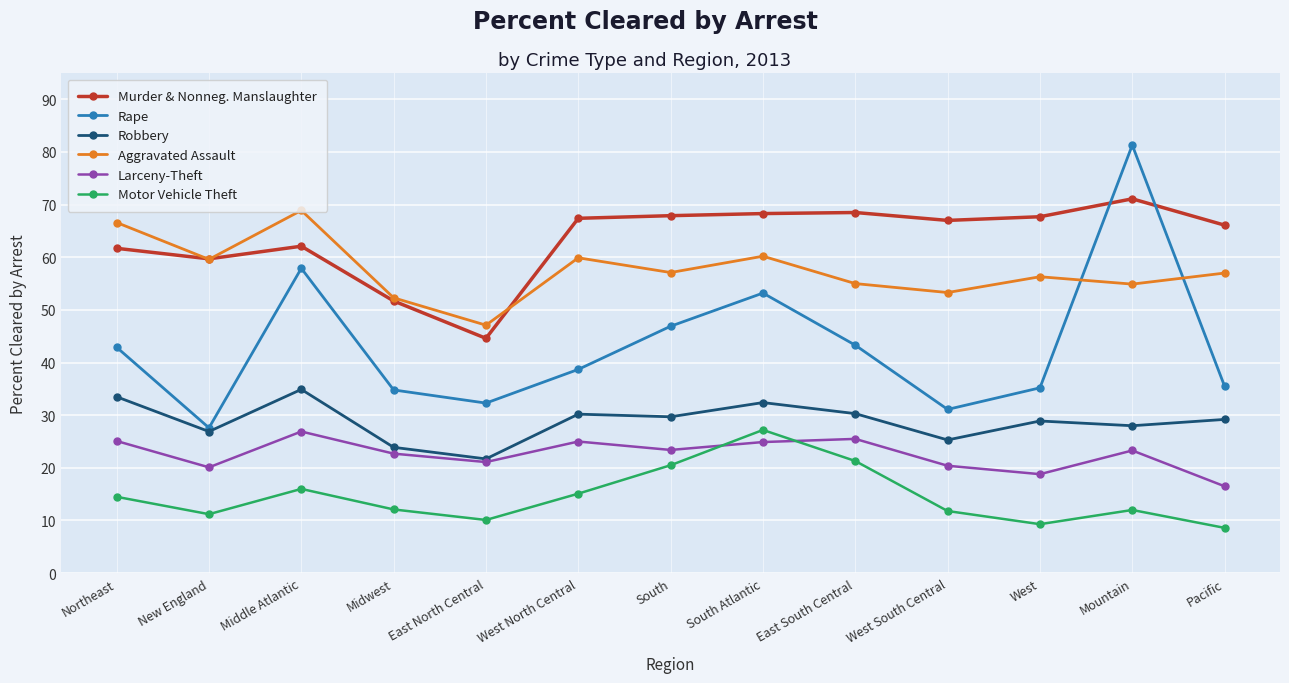

What is the label of the 1st point from the right?

Pacific